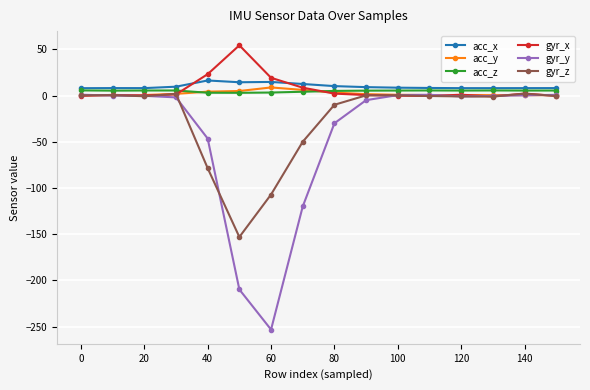

What is the value of the acc_x point at the 13th from the left?

8.0